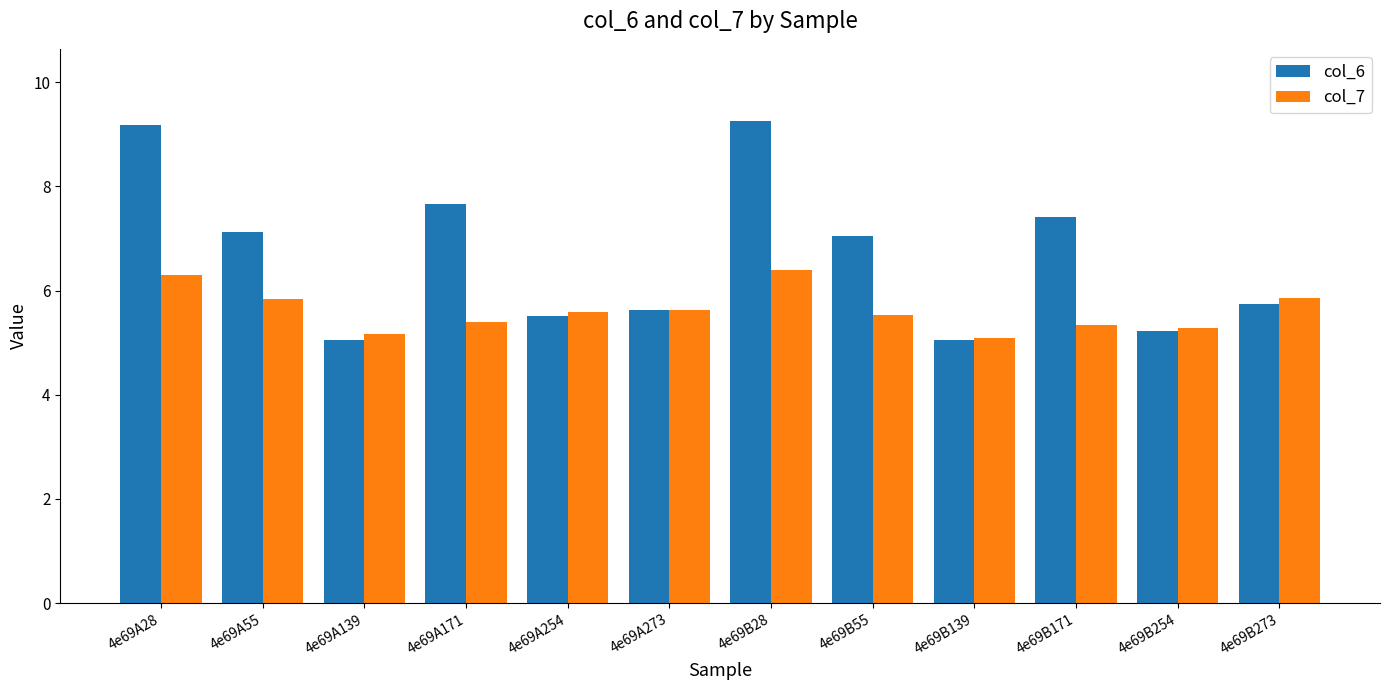

Where is col_7 nearest to the value 5?

4e69B139